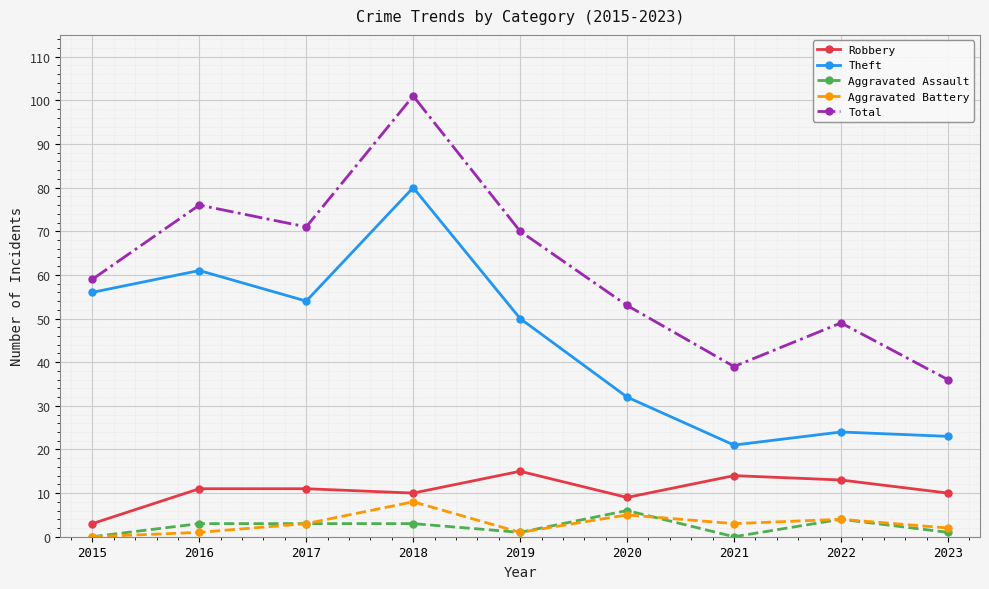

Count the Aggravated Battery values in the range 1 to 4.

6